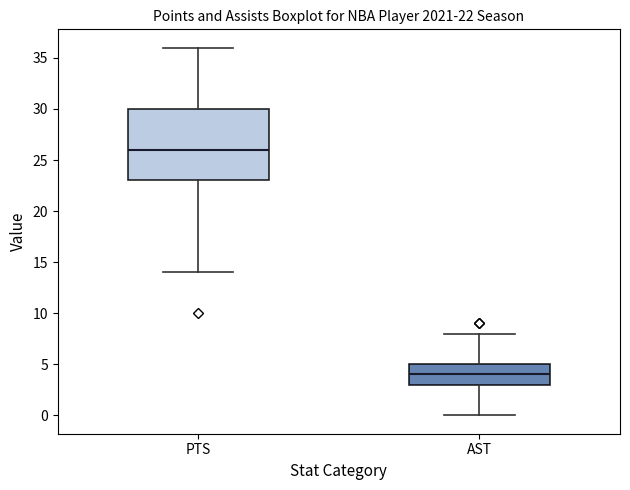

Which box's median line is the highest?

PTS